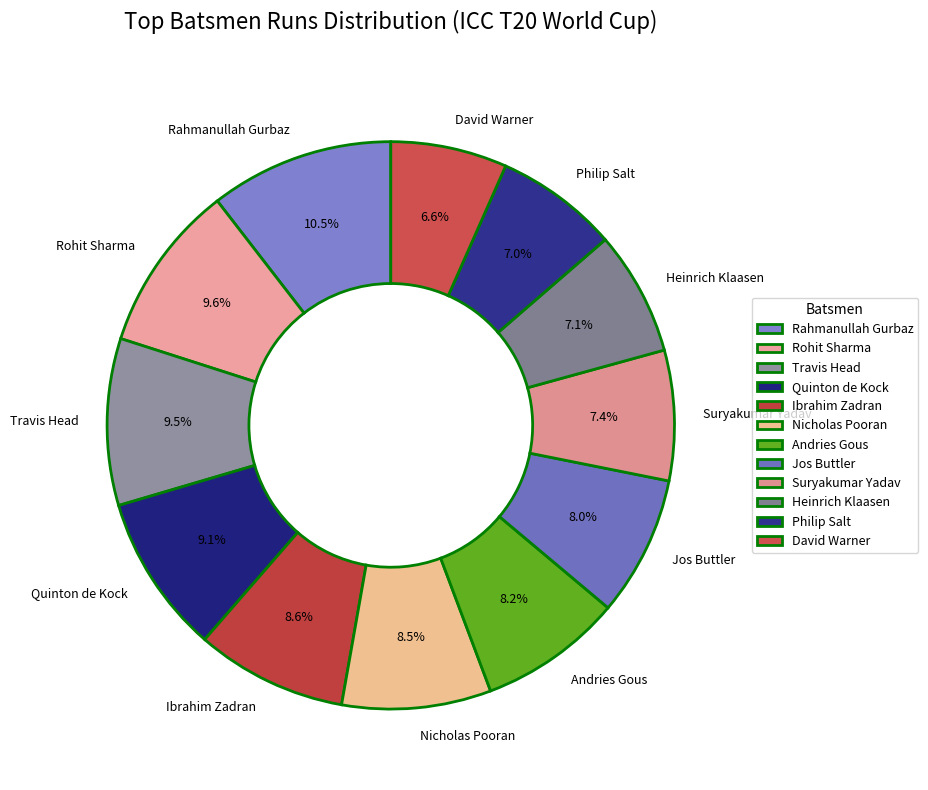

To the nearest percent, what is the difference between the Ibrahim Zadran and Suryakumar Yadav slice percentages?

1%